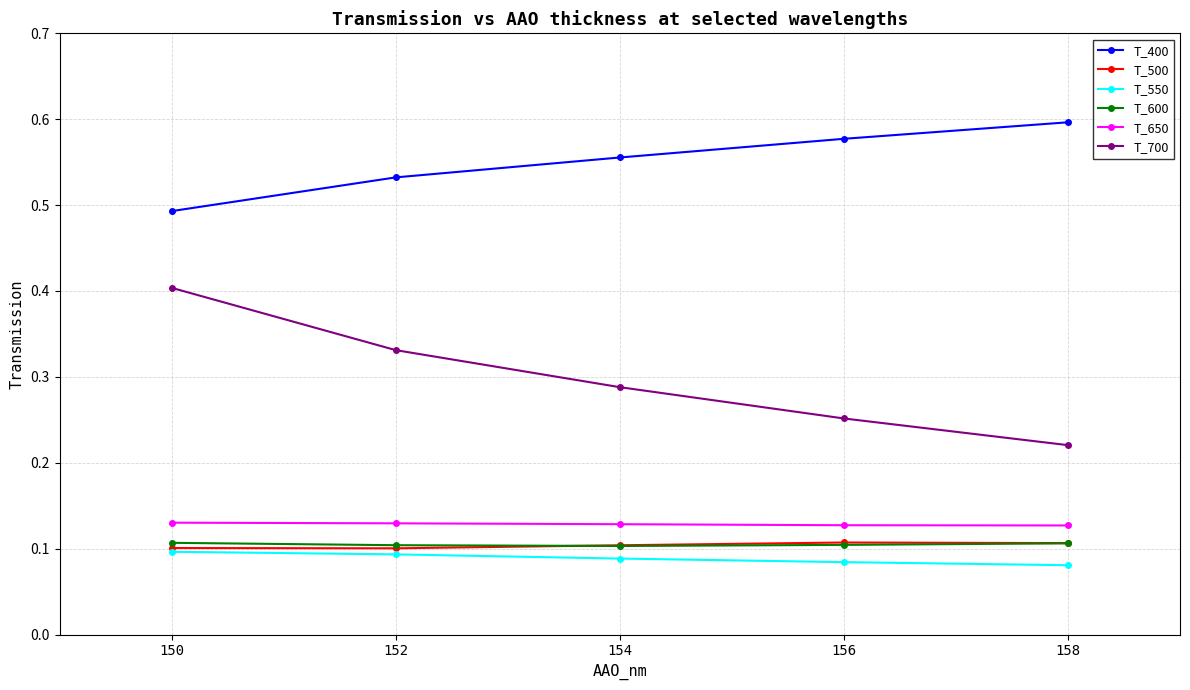

True or false: T_550 and T_700 intersect in this chart.

False